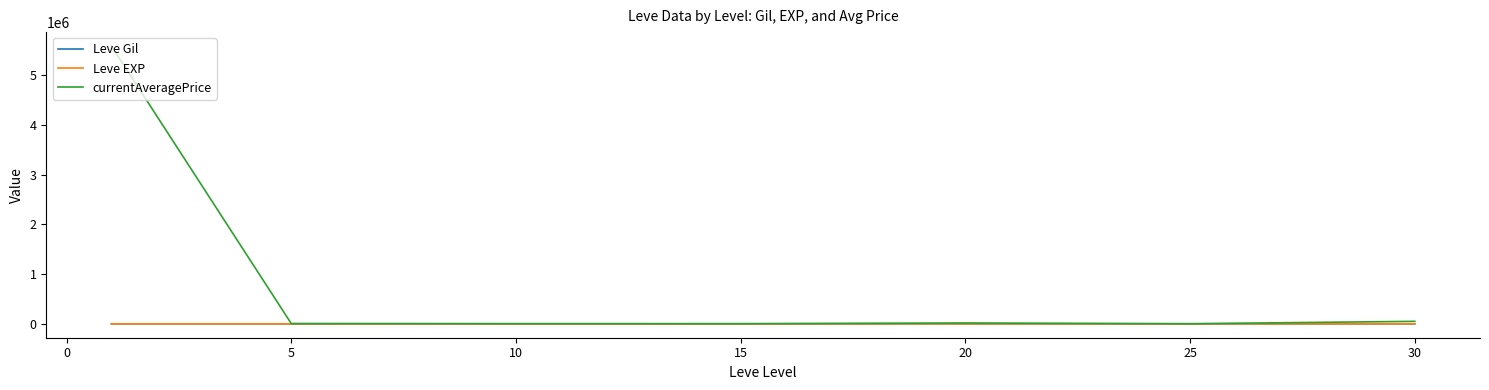

Which series has the widest spread of values?

currentAveragePrice